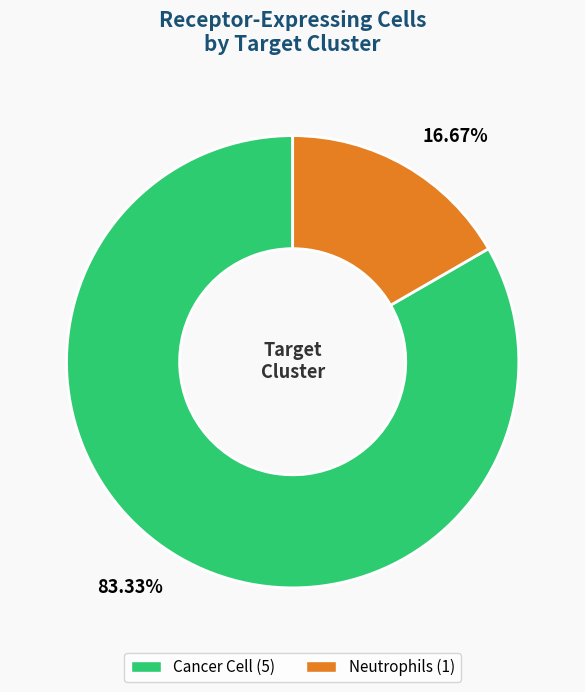

What is the total percentage of Cancer Cell and Neutrophils?

100.0%